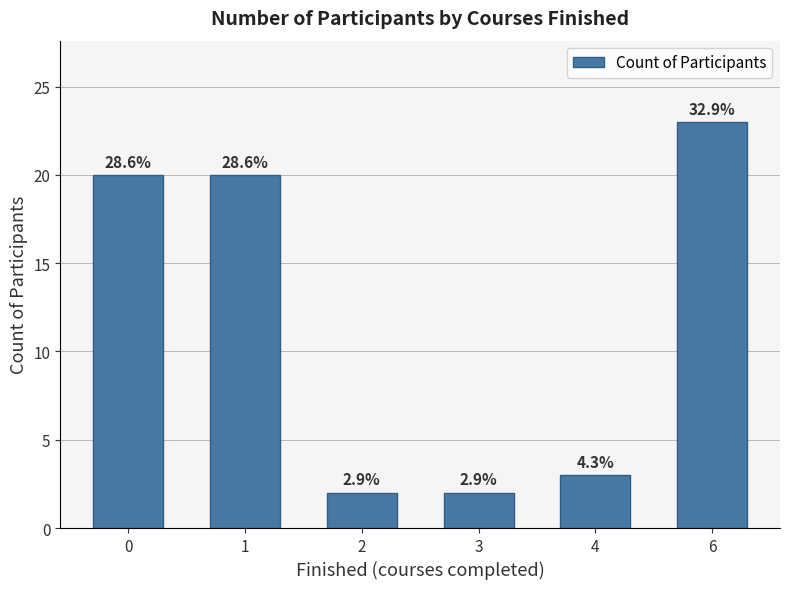

List the labels in order of value, largest first.

6, 0, 1, 4, 2, 3